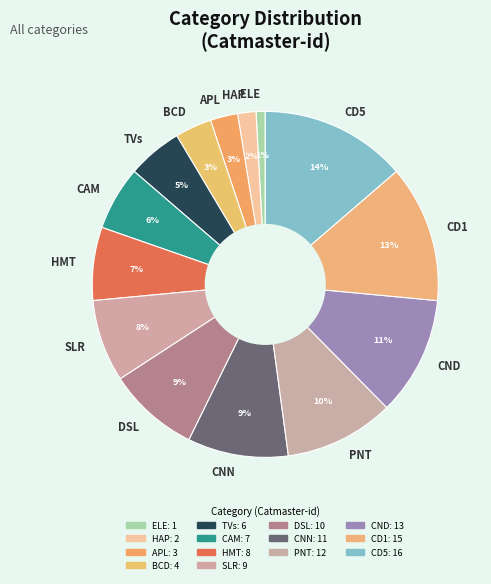

True or false: HAP accounts for 14% of the total.

False